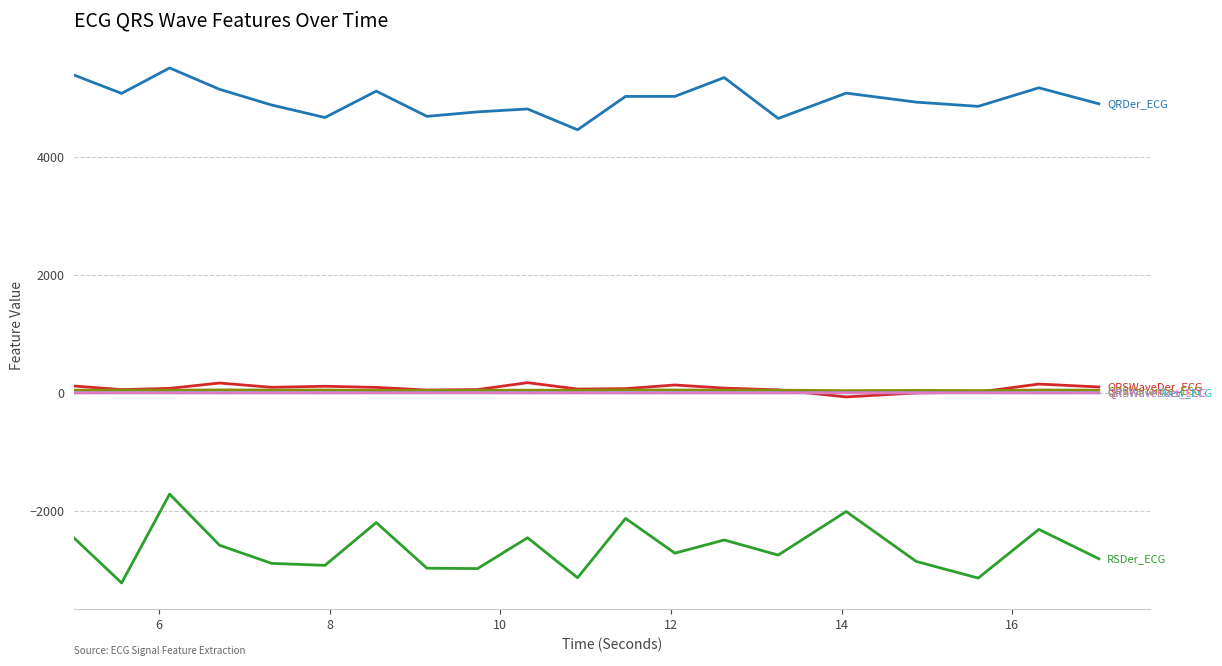

What is the maximum value shown in the chart?

5506.6